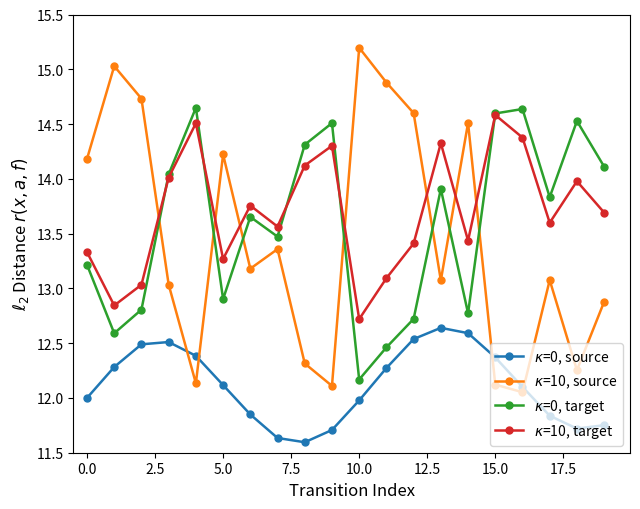

What is the greatest value displayed?

15.2